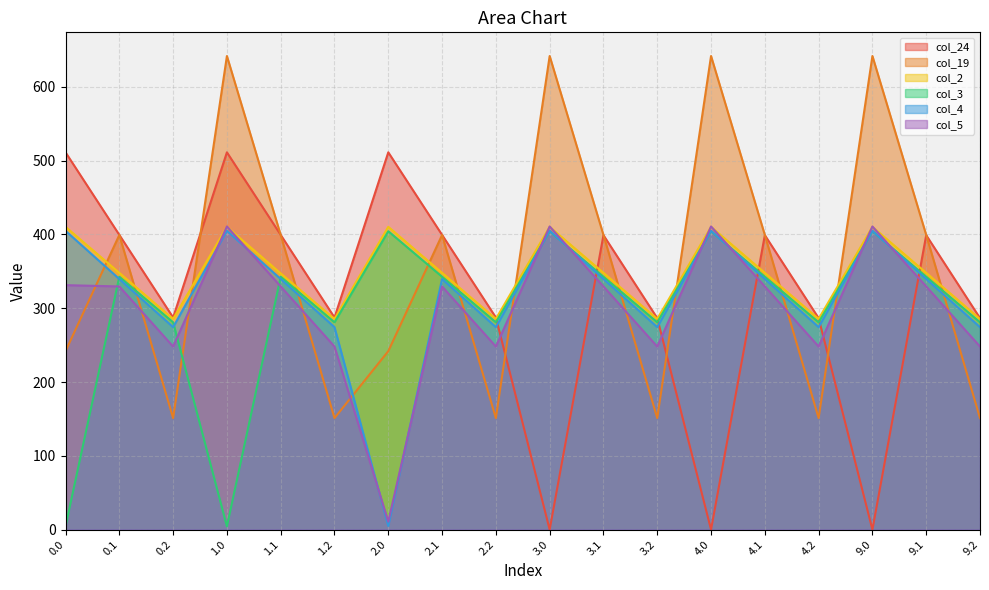

What is the total value across all series at 0.0?

1904.0